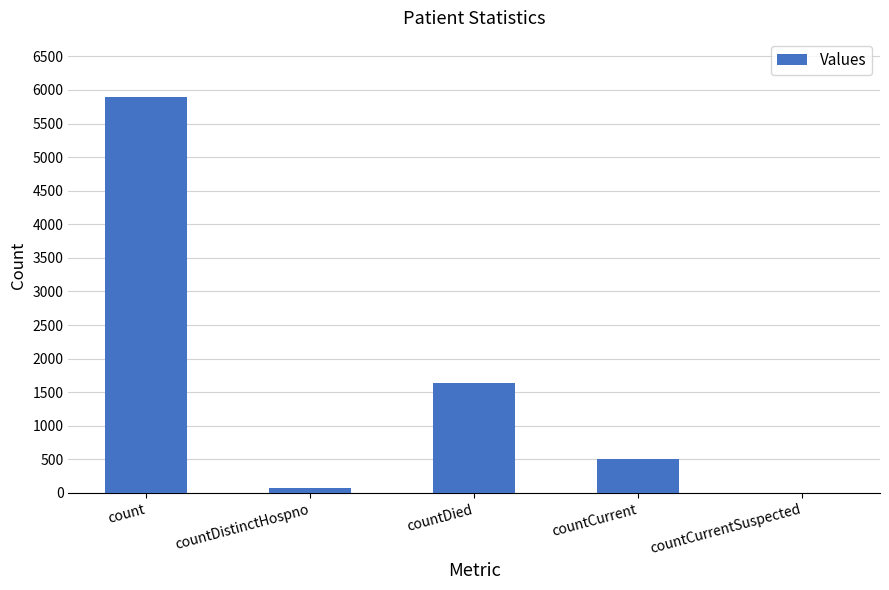

What is the change in value from count to countDistinctHospno?

-5815